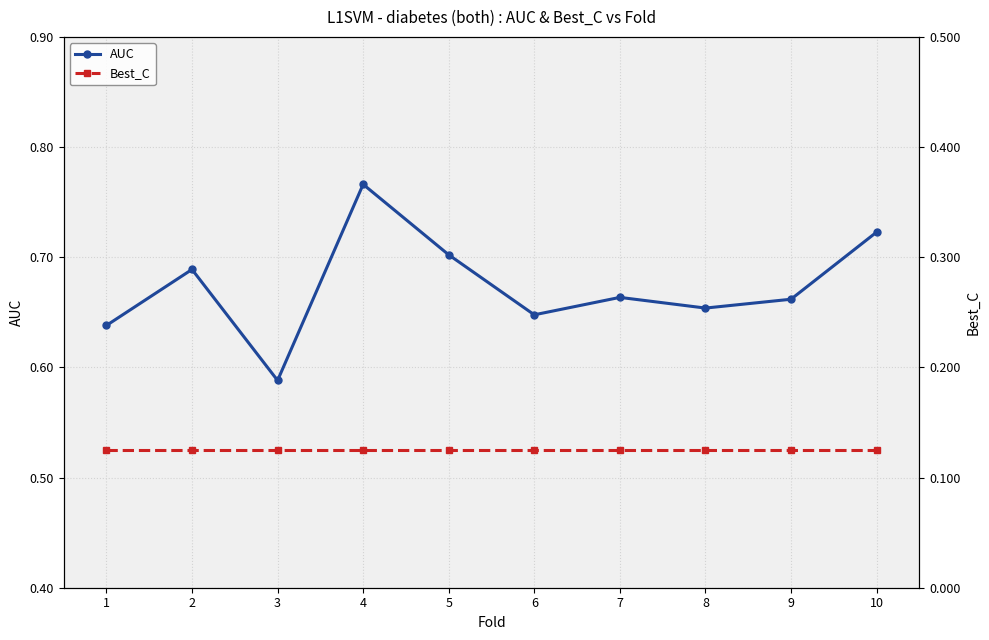

True or false: AUC and Best_C cross at least once.

False